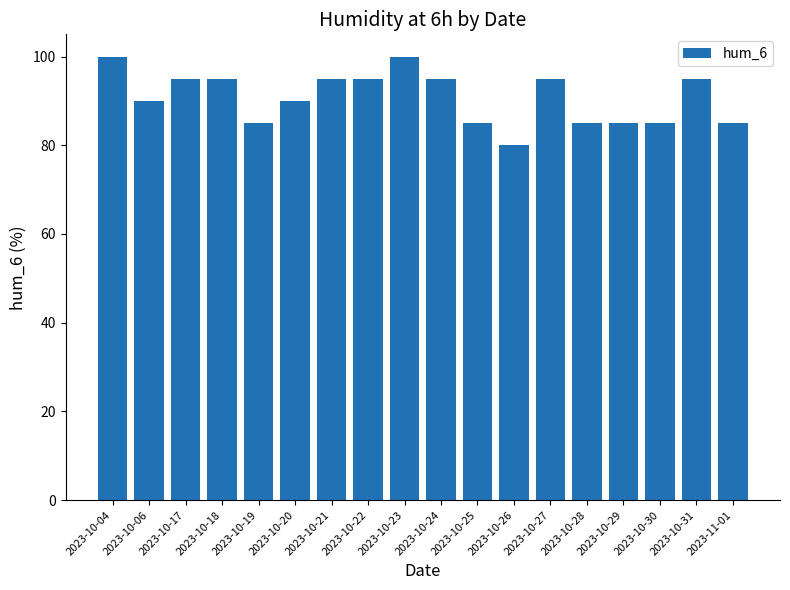

What is the average value?

91